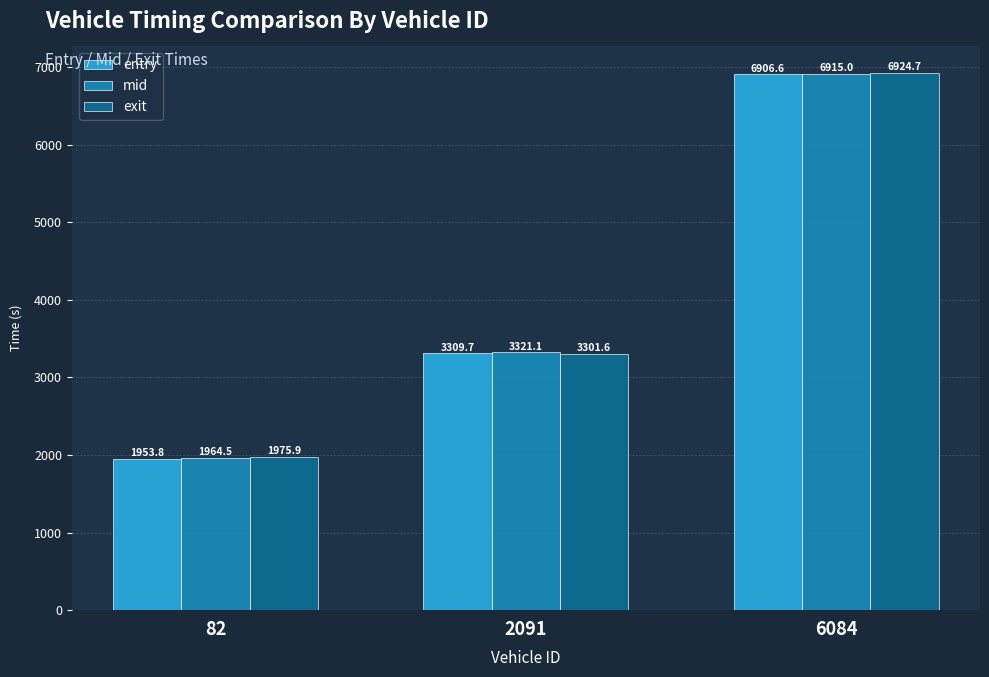

Is it true that entry equals 4706.0 at 6084?

False